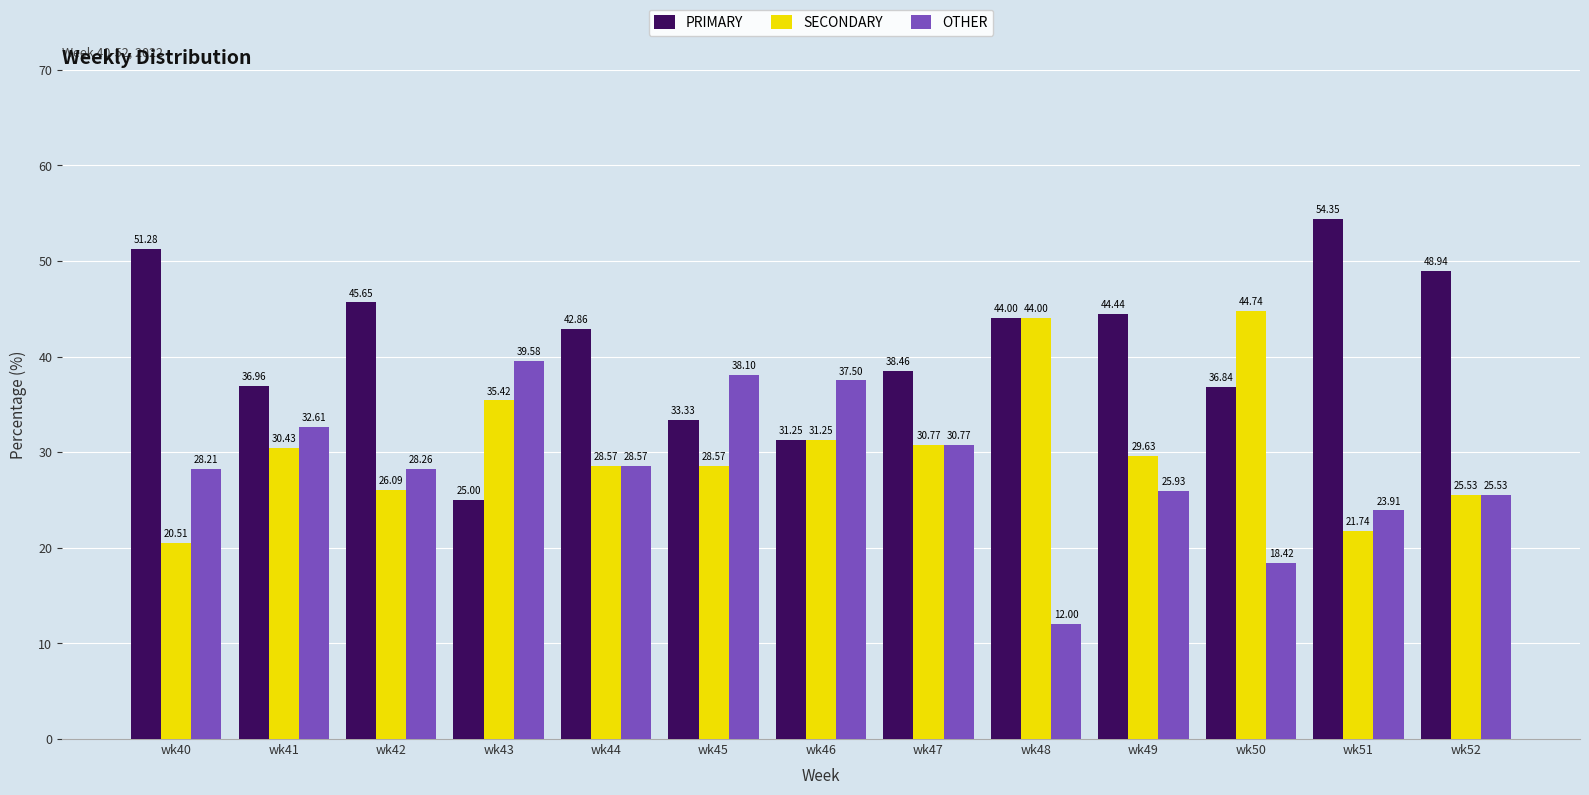

Which series has the largest range (max minus min)?

PRIMARY